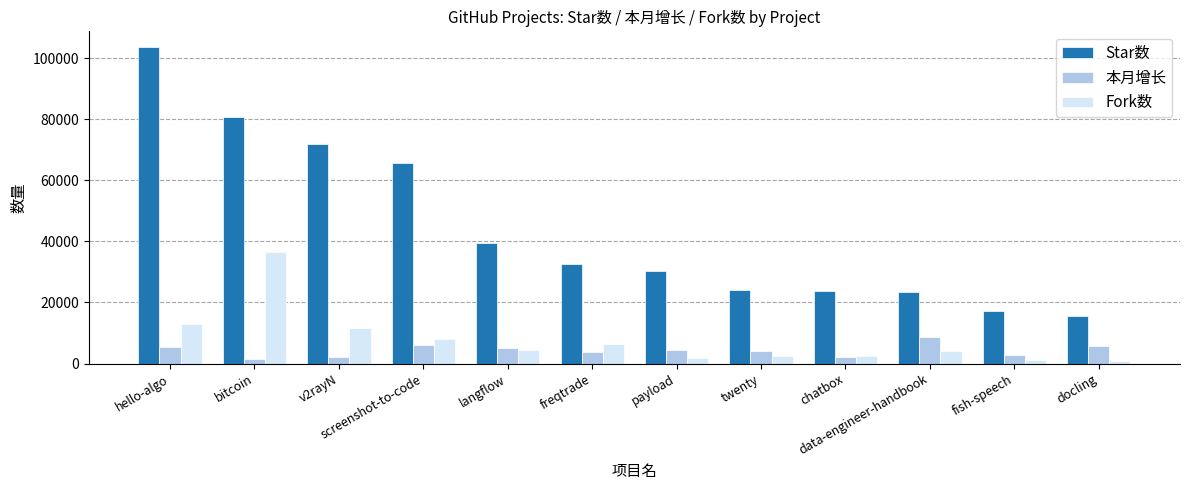

The 本月增长 series shows 5824 at docling. True or false?

True